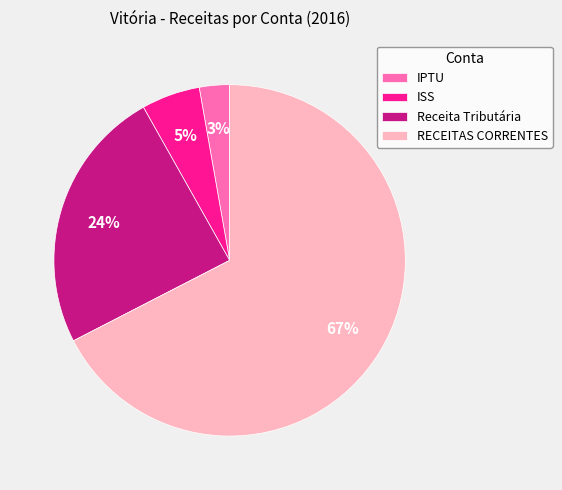

What percentage is the Receita Tributária slice, to the nearest percent?

24%